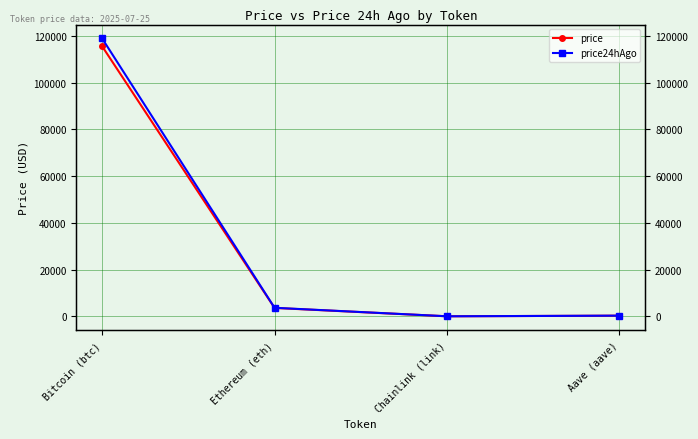

What is the difference between the second highest and second lowest values in the price24hAgo series?

3363.4